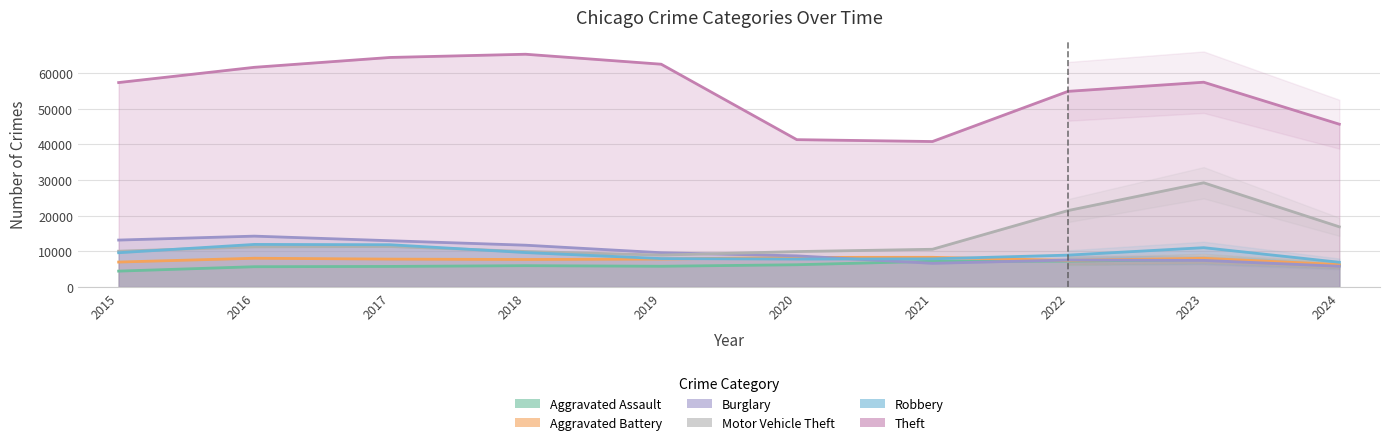

How many interior local valleys does the Motor Vehicle Theft series have?

1